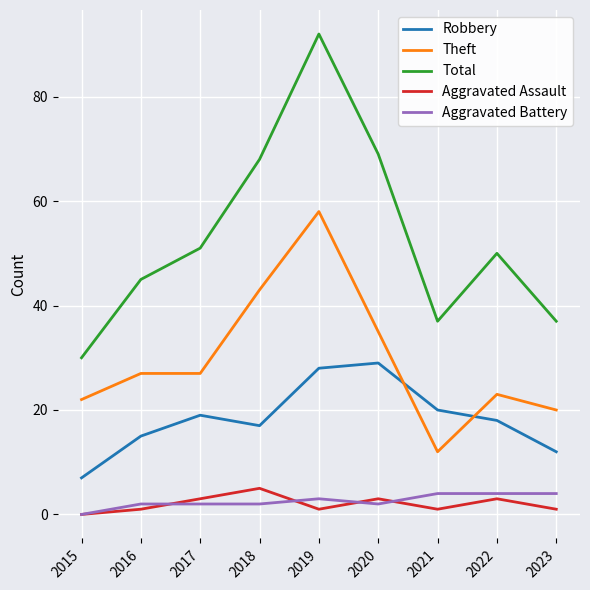

What is the spread (max minus min) of values at 2022?

47